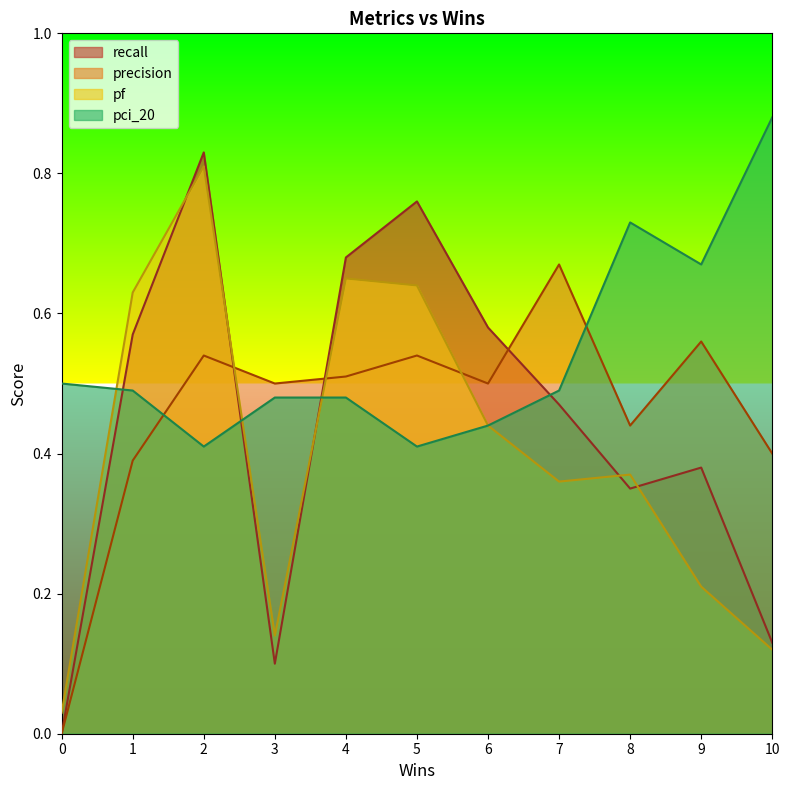

At 9, list the series in order from smallest to largest.

pf, recall, precision, pci_20